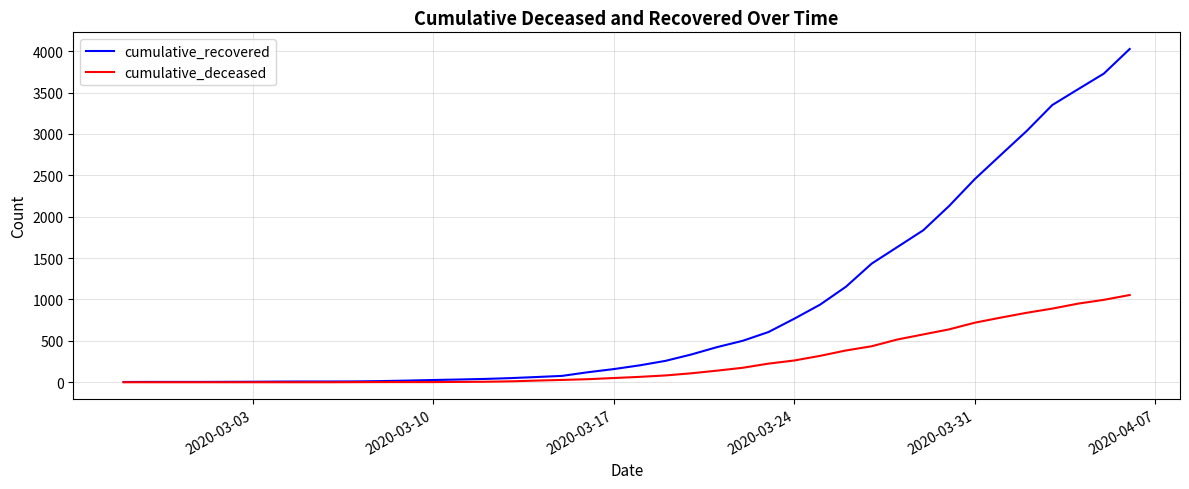

Rank the series by their maximum value, from highest to lowest.

cumulative_recovered, cumulative_deceased